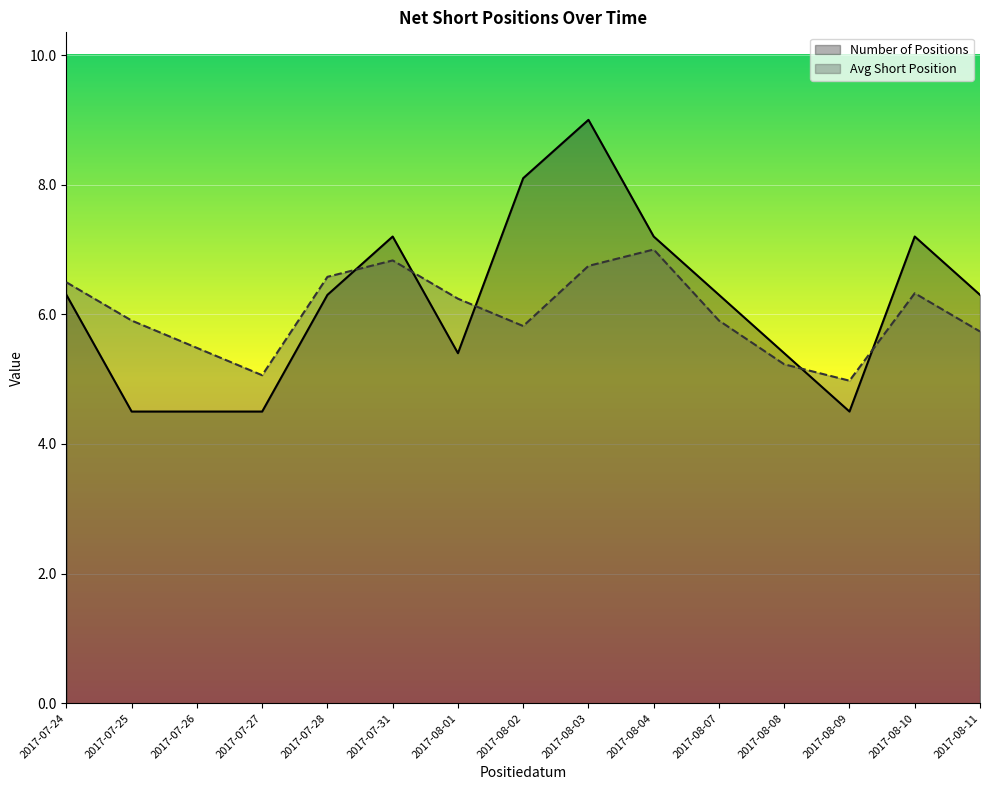

What is the average value of the Number of Positions series?

6.2